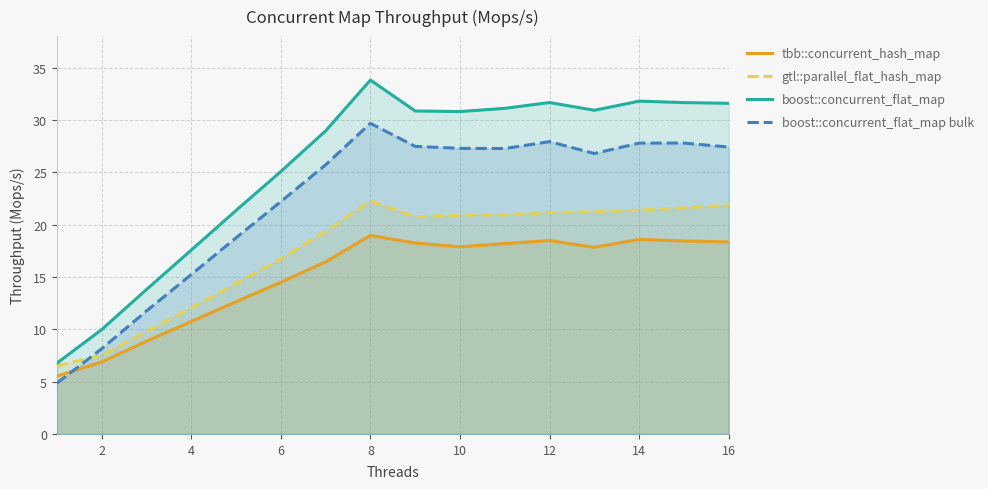

Read the boost::concurrent_flat_map value at 8.

33.8